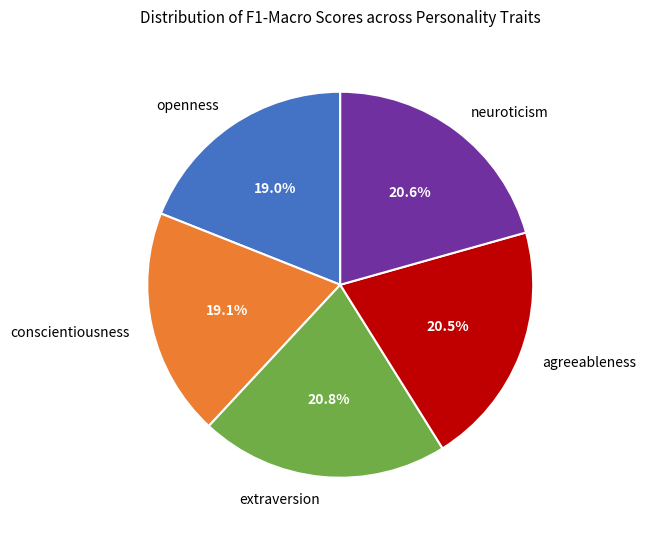

Is there a majority slice in this chart?

No